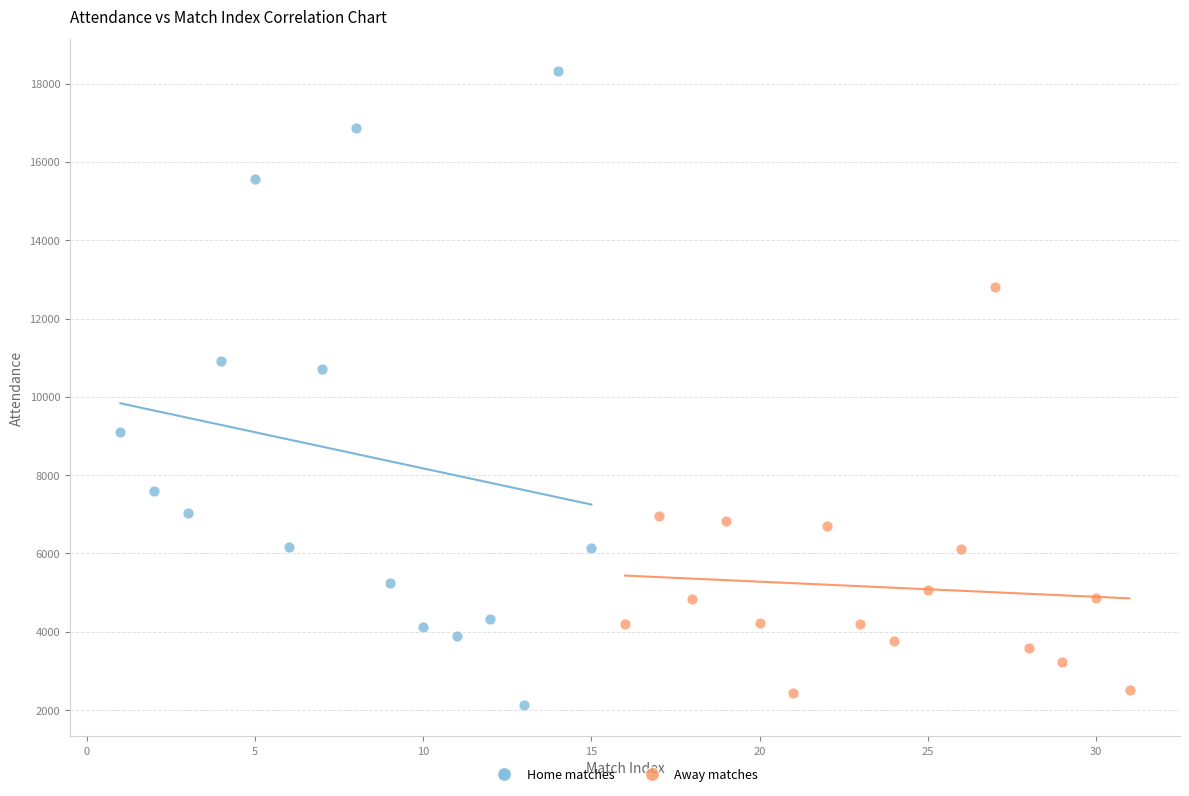

Which series contains the highest Y value?

Home matches